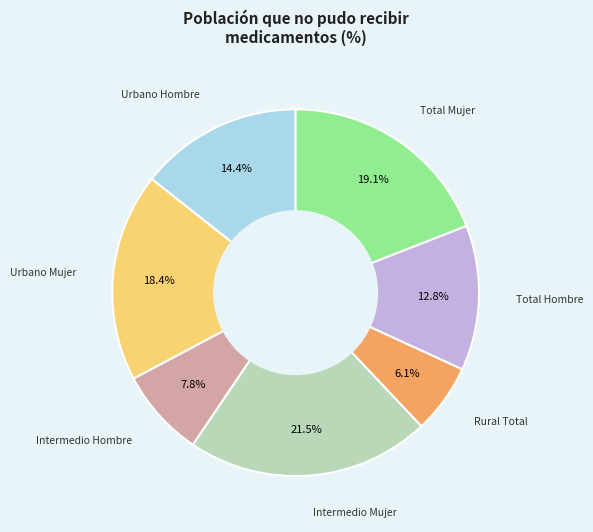

Is there any slice that represents more than half of the pie?

No